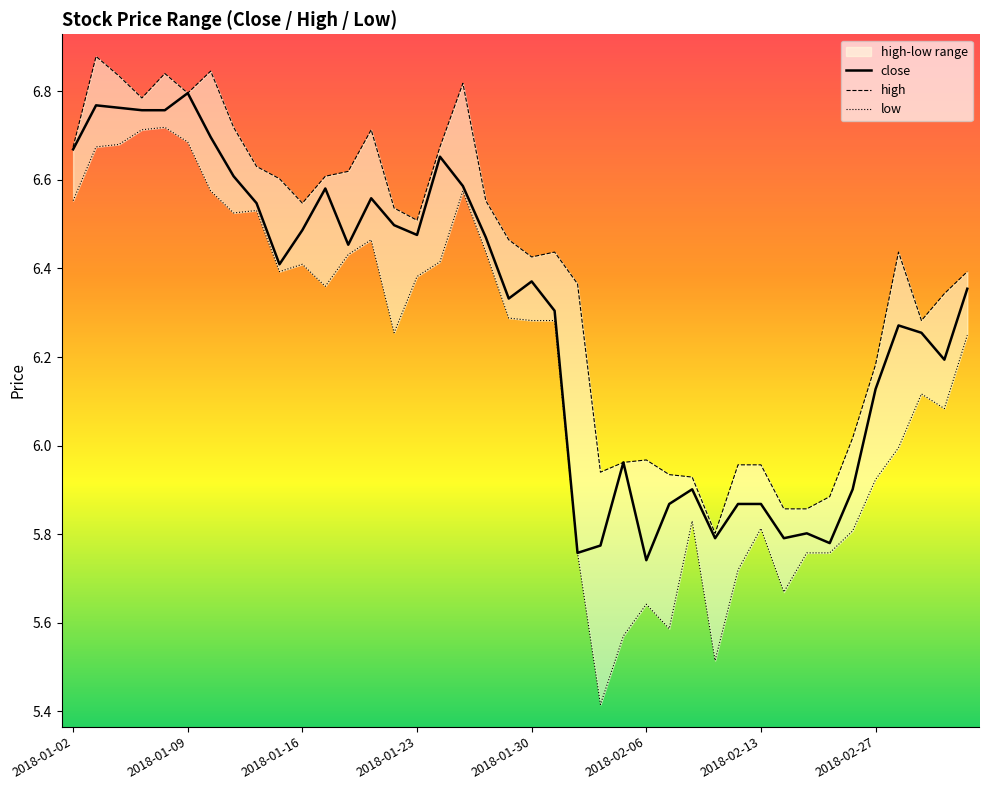

Rank the series at 2018-01-12 from highest to lowest value.

high, close, low